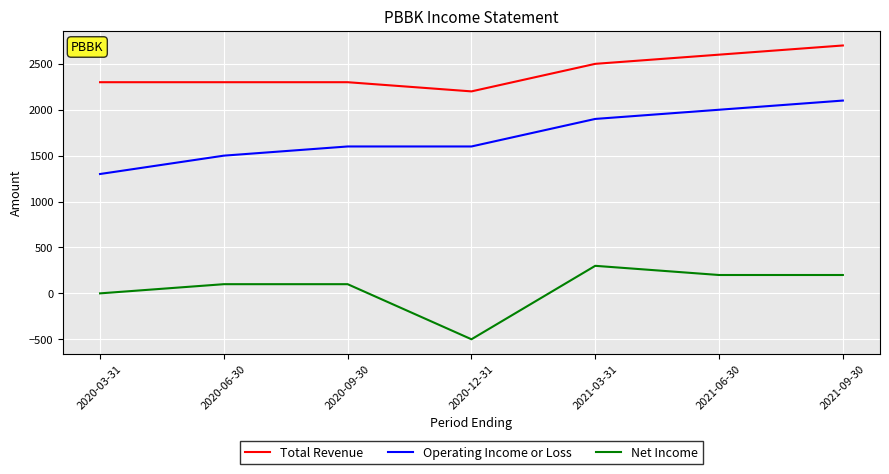

True or false: Operating Income or Loss and Net Income cross at least once.

False